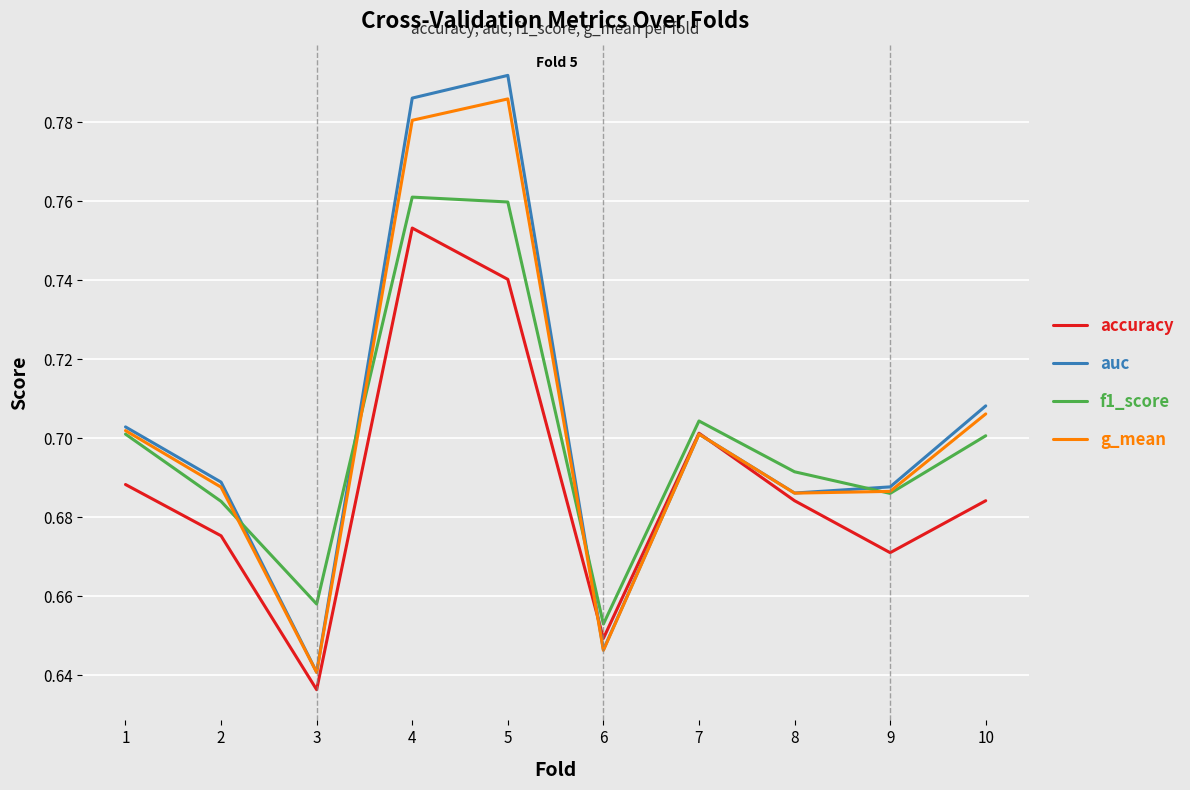

What is the total value across all series at 7?

2.8